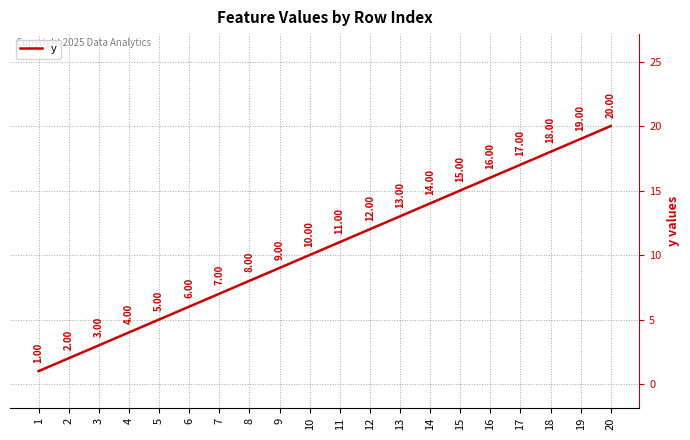

Reading right to left, what are all the values shown in this chart?

20=20	19=19	18=18	17=17	16=16	15=15	14=14	13=13	12=12	11=11	10=10	9=9	8=8	7=7	6=6	5=5	4=4	3=3	2=2	1=1